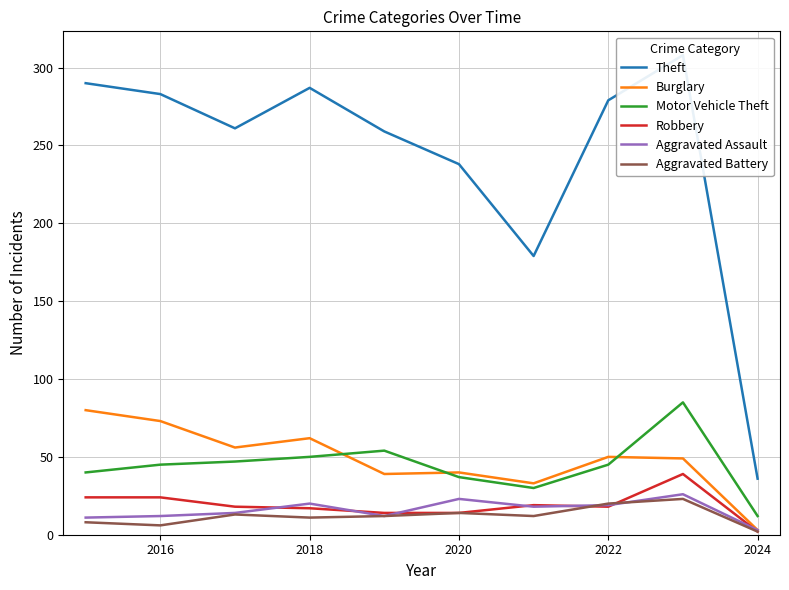

What are all the series names shown in the legend?

Theft, Burglary, Motor Vehicle Theft, Robbery, Aggravated Assault, Aggravated Battery